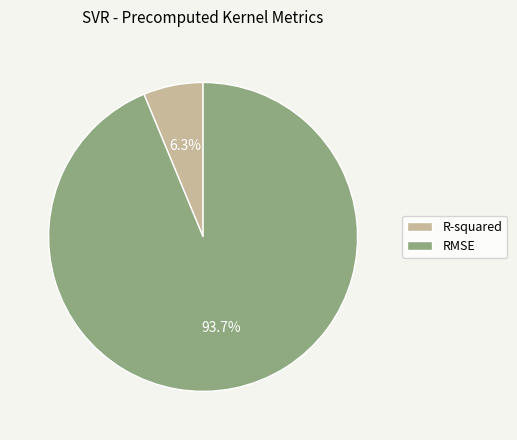

True or false: R-squared accounts for 1% of the total.

False